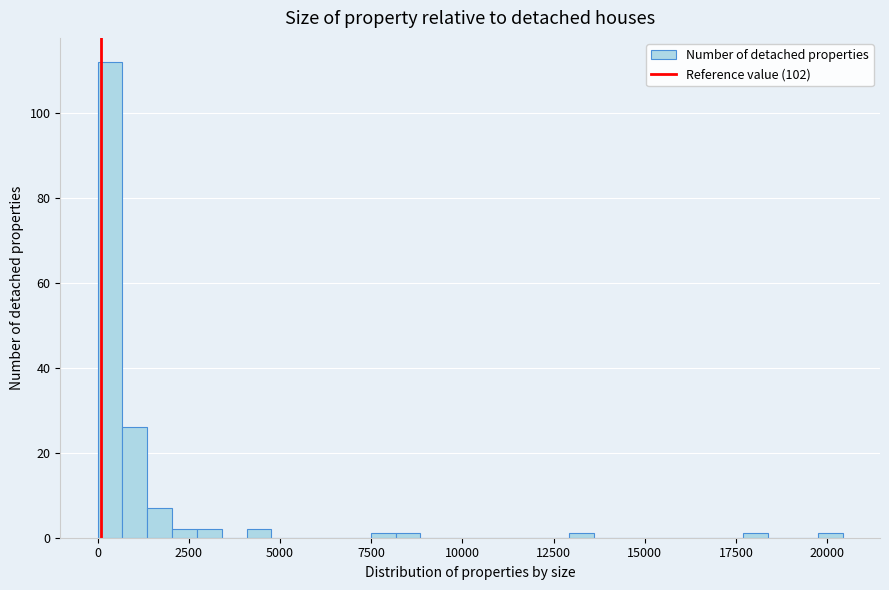

Around what value on the x-axis is the tallest bar? Give the approximate position of its centre, as read against the axis.

500